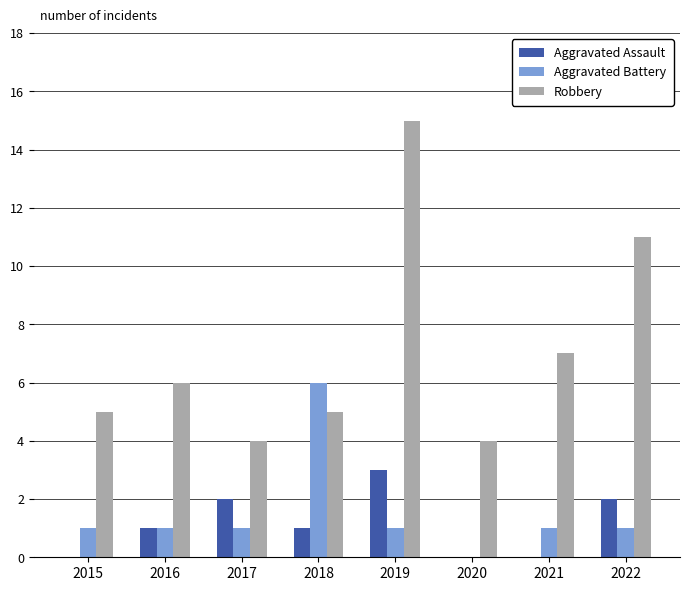

Reading right to left, what are all the values shown in this chart?

Aggravated Assault: 2022=2	2021=0	2020=0	2019=3	2018=1	2017=2	2016=1	2015=0
Aggravated Battery: 2022=1	2021=1	2020=0	2019=1	2018=6	2017=1	2016=1	2015=1
Robbery: 2022=11	2021=7	2020=4	2019=15	2018=5	2017=4	2016=6	2015=5